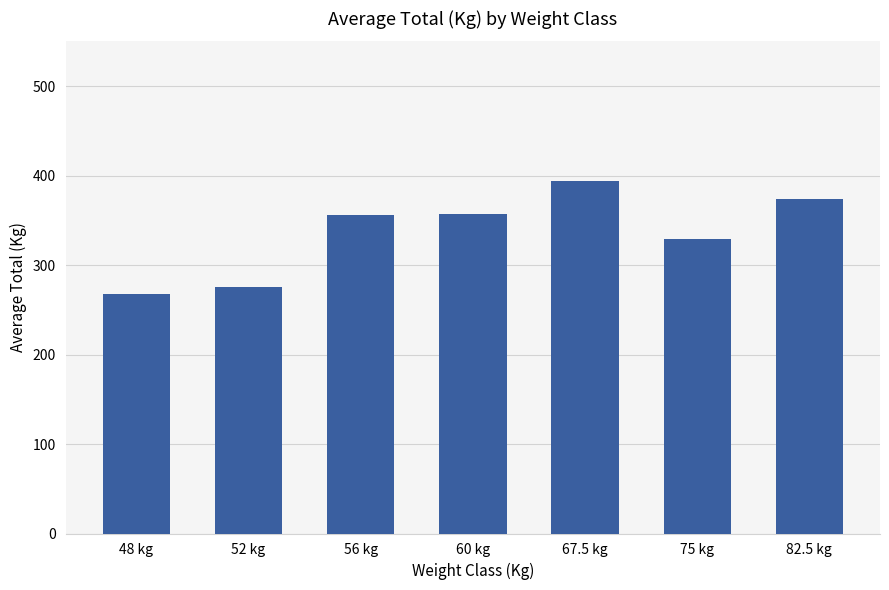

What is the difference between the values at 56 kg and 75 kg?

26.5